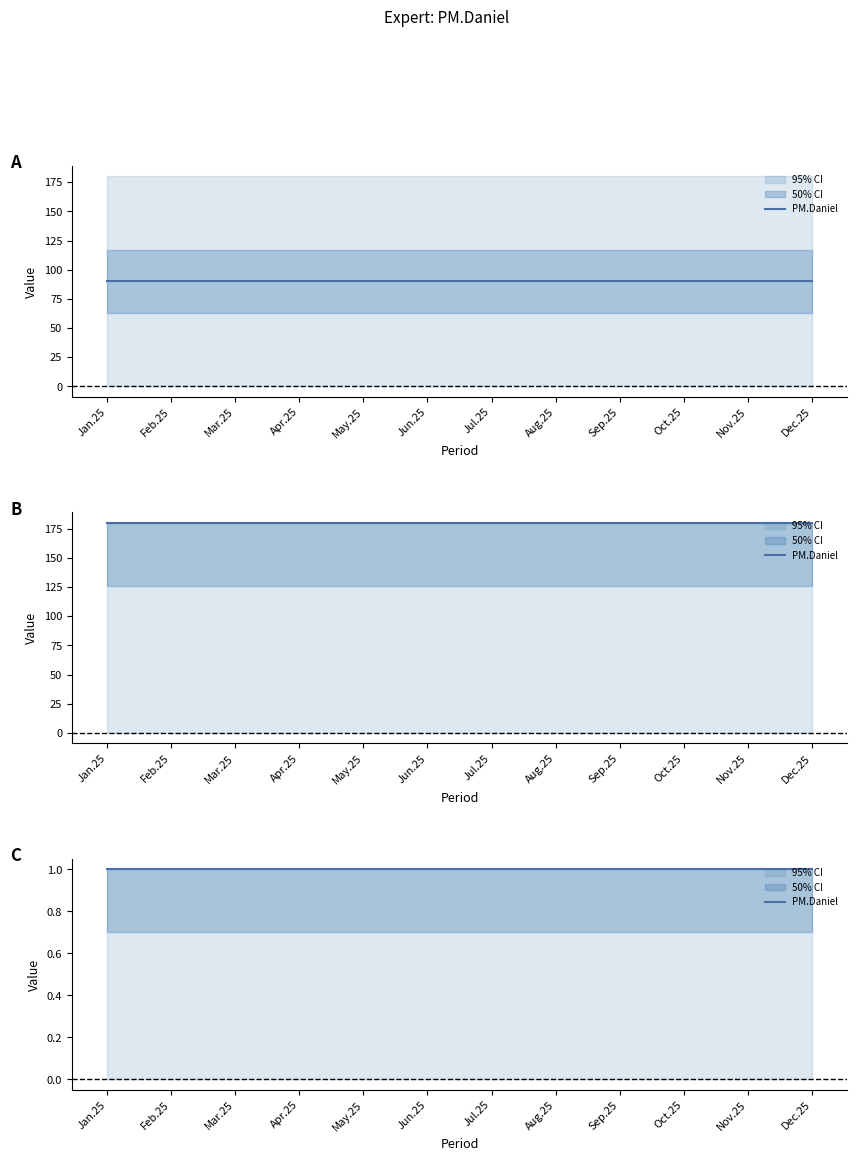

Which category has the lowest value in the Upper series?

Jan.25